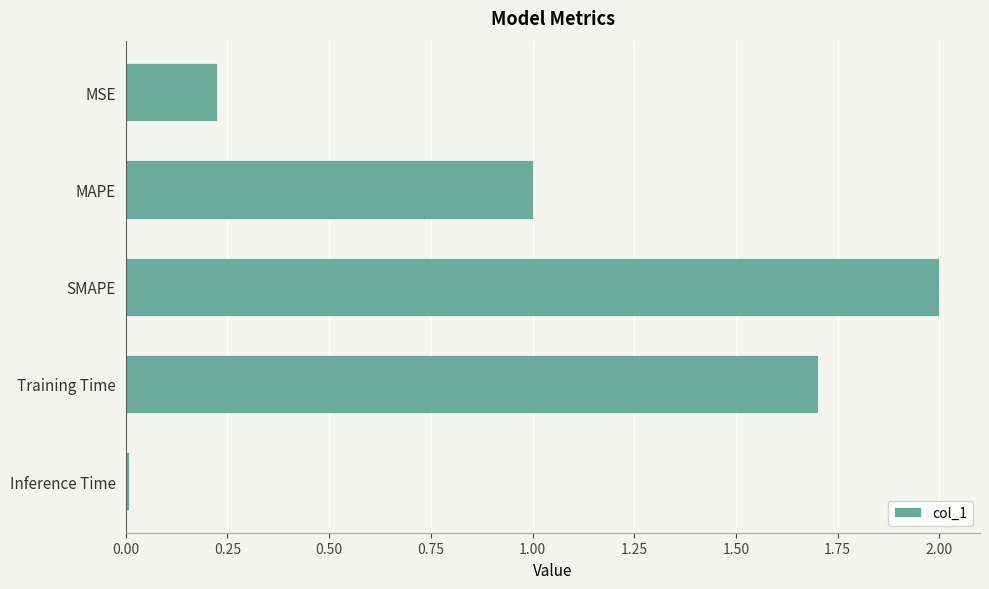

What position from the bottom is MAPE?

4